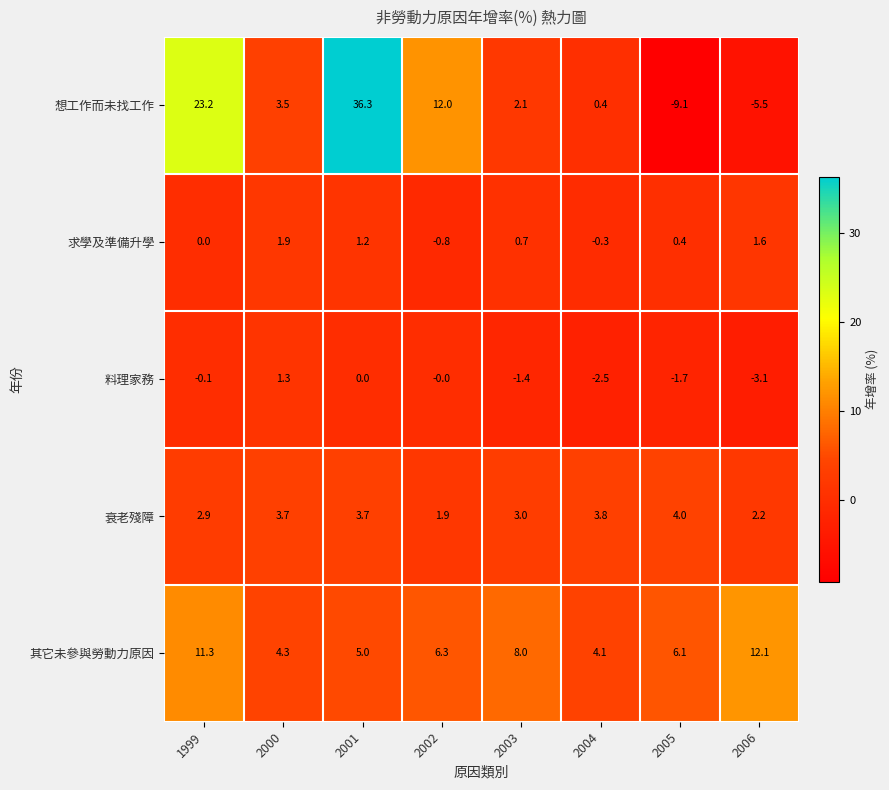

What is the difference between the highest and lowest values at 2006?

17.6